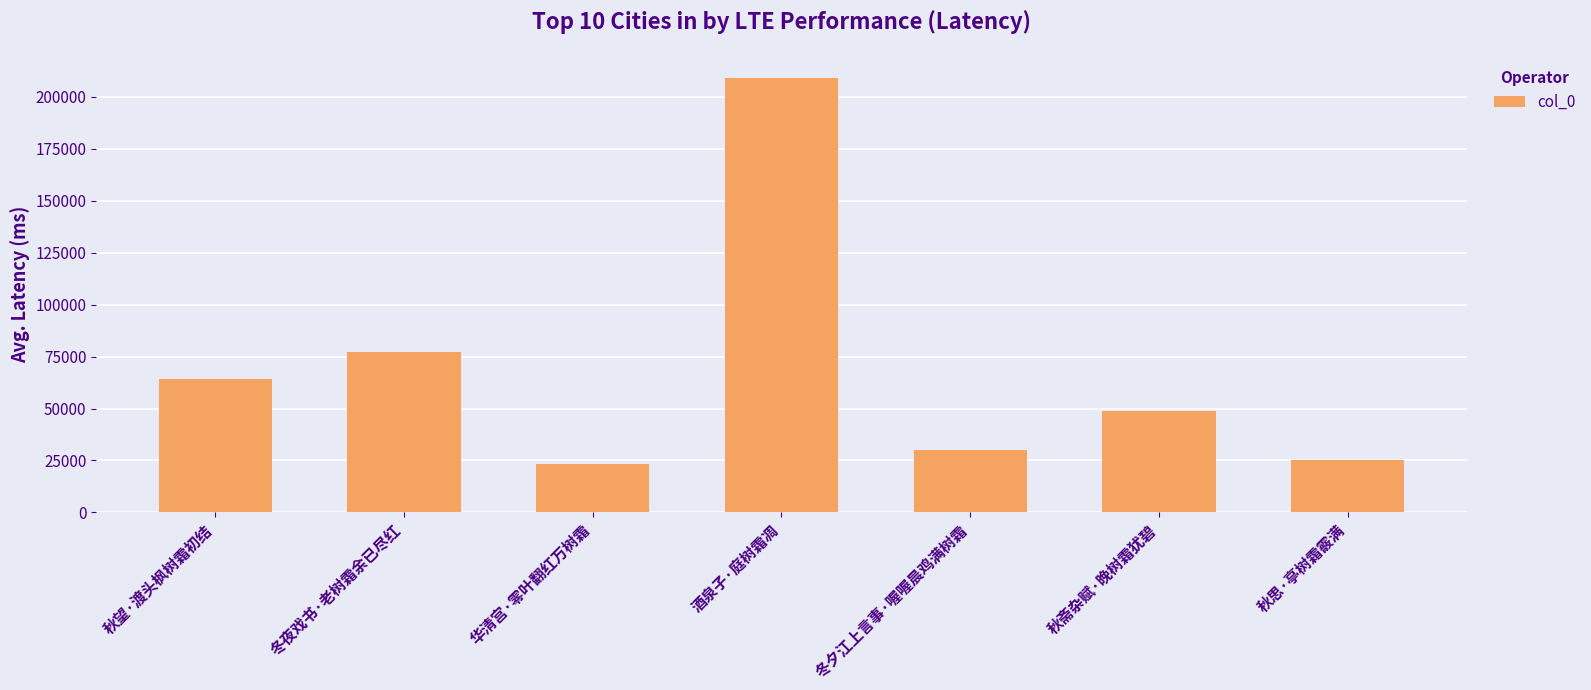

How many data points are less than 48781?

3